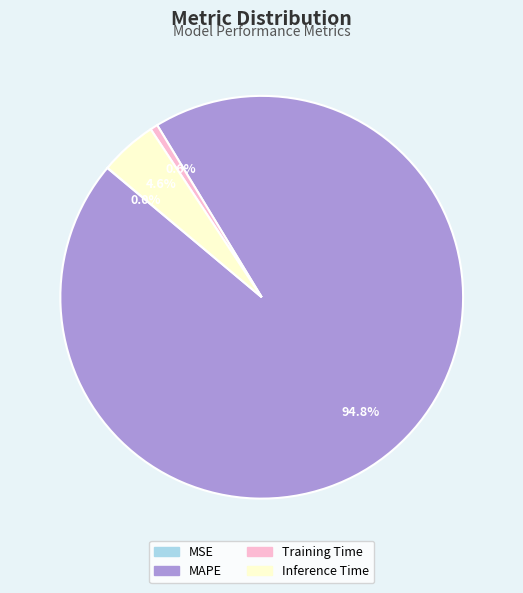

What is the majority slice?

MAPE